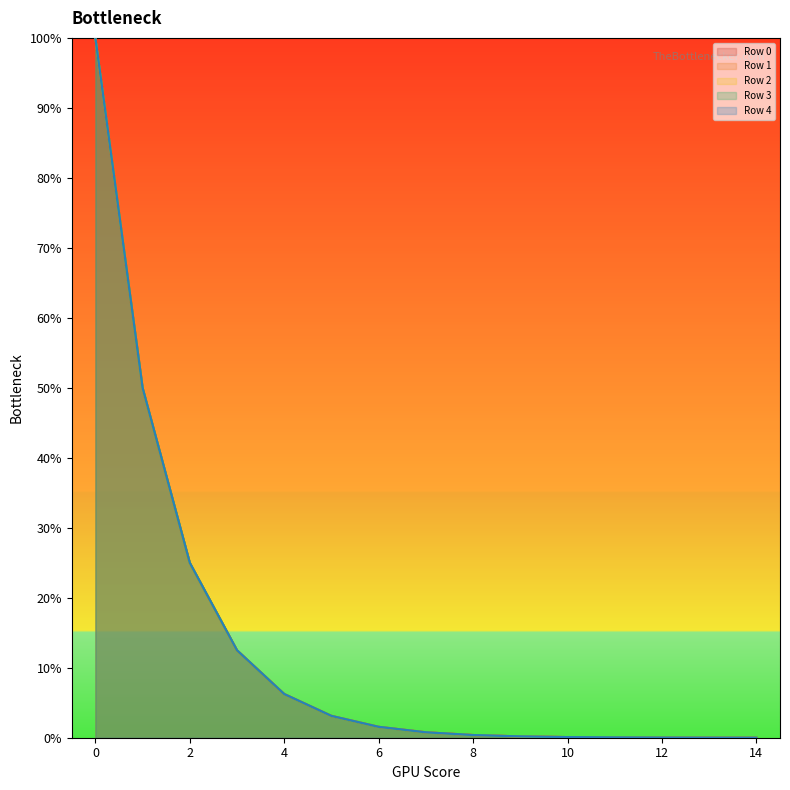

Reading left to right, list all the values displayed in this chart.

Row 0: 99.9	49.9	25.0	12.5	6.2	3.1	1.6	0.8	0.4	0.2	0.1	0.0	0.0	0.0	0.0
Row 1: 99.9	50.0	25.0	12.5	6.2	3.1	1.6	0.8	0.4	0.2	0.1	0.0	0.0	0.0	0.0
Row 2: 100.0	50.0	25.0	12.5	6.2	3.1	1.6	0.8	0.4	0.2	0.1	0.0	0.0	0.0	0.0
Row 3: 100.0	50.0	25.0	12.5	6.2	3.1	1.6	0.8	0.4	0.2	0.1	0.0	0.0	0.0	0.0
Row 4: 100.0	50.0	25.0	12.5	6.2	3.1	1.6	0.8	0.4	0.2	0.1	0.0	0.0	0.0	0.0